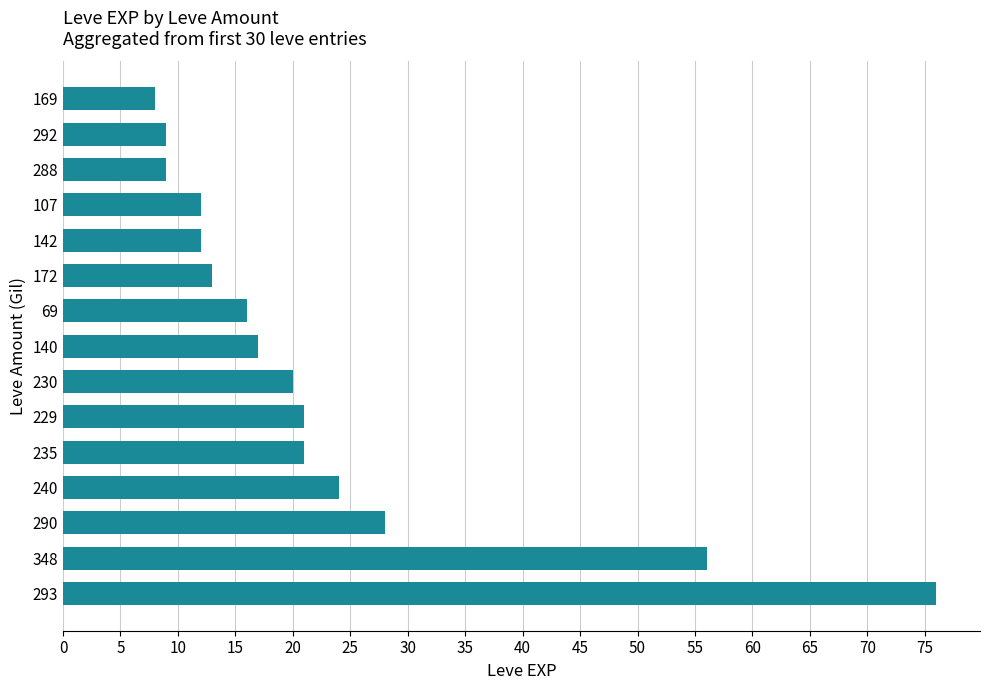

Count the number of categories in the chart.

15